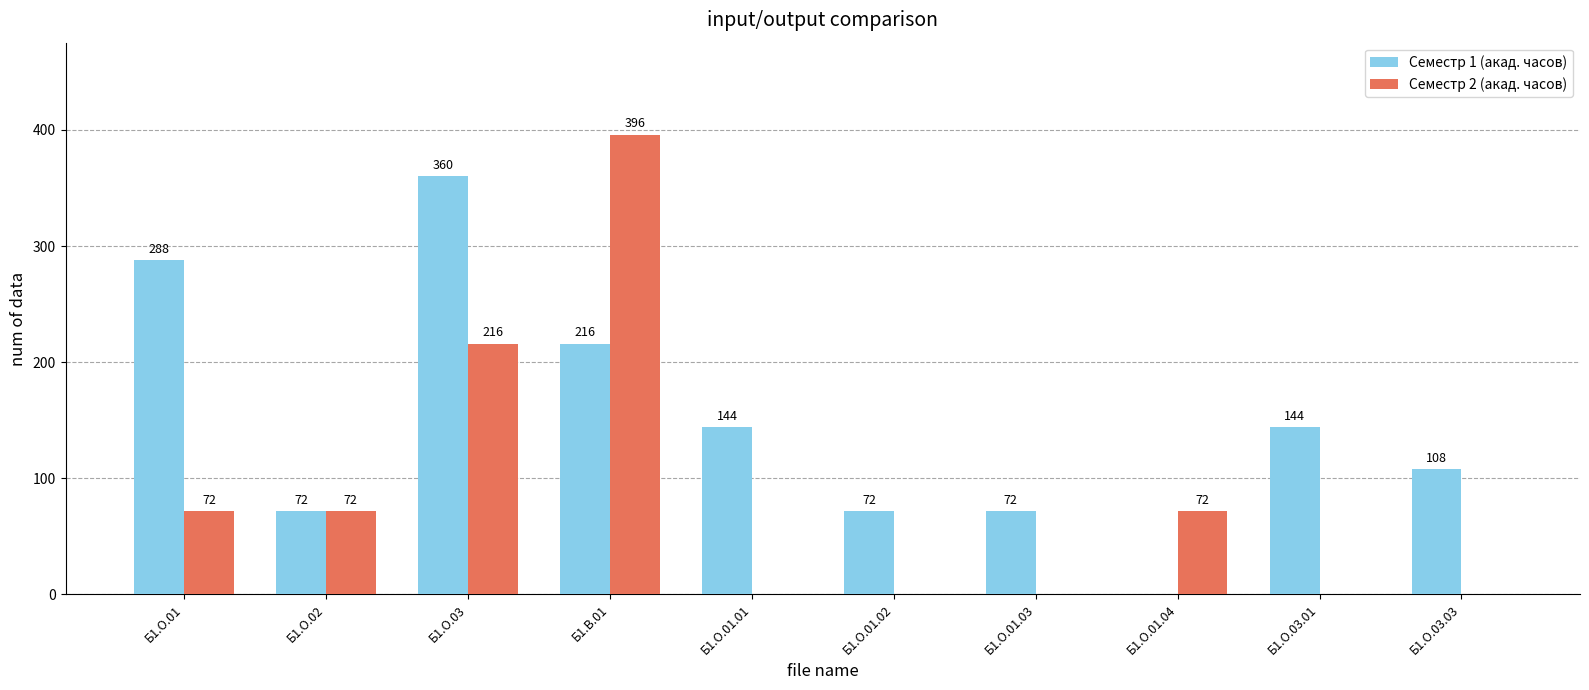

Which series has the largest total across all categories?

Семестр 1 (акад. часов)